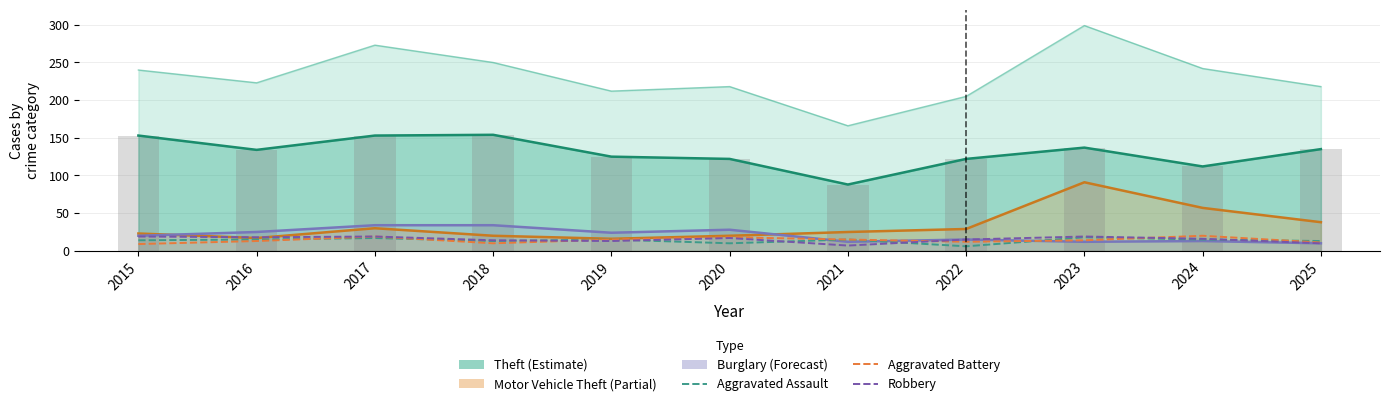

The Theft series shows 153 at 2015. True or false?

True